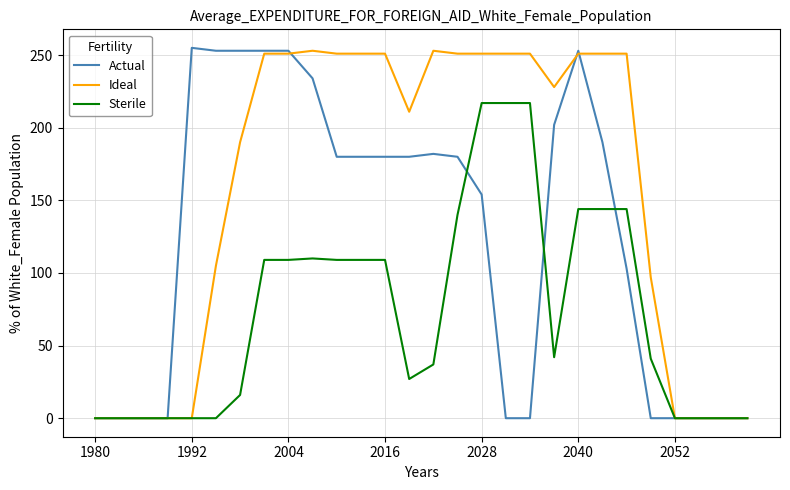

Which series has the largest range (max minus min)?

Actual